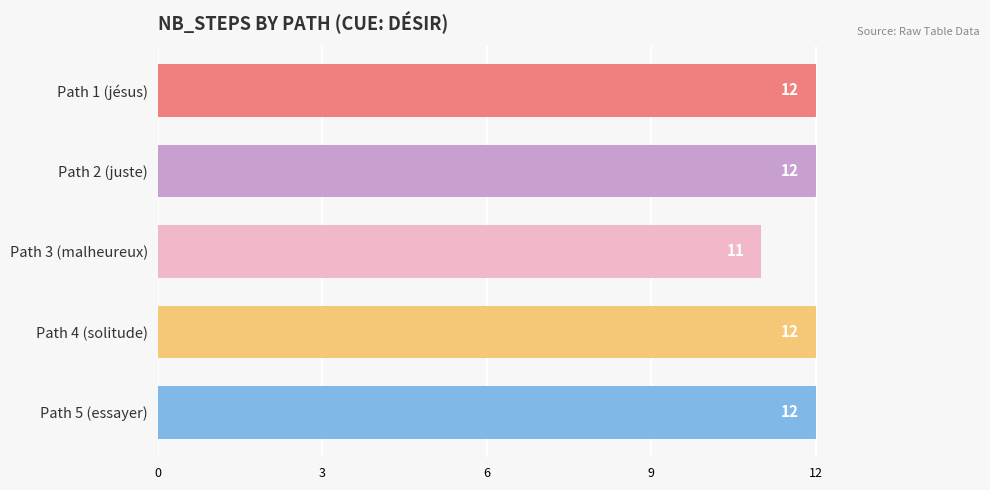

Are the bars horizontal?

Yes